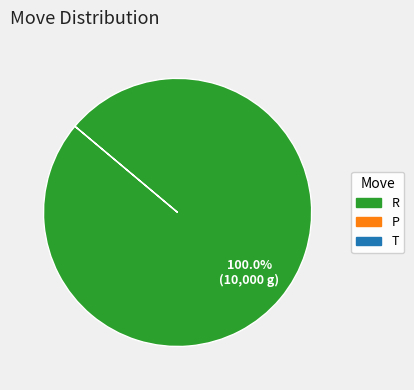

Is there any slice that represents more than half of the pie?

Yes